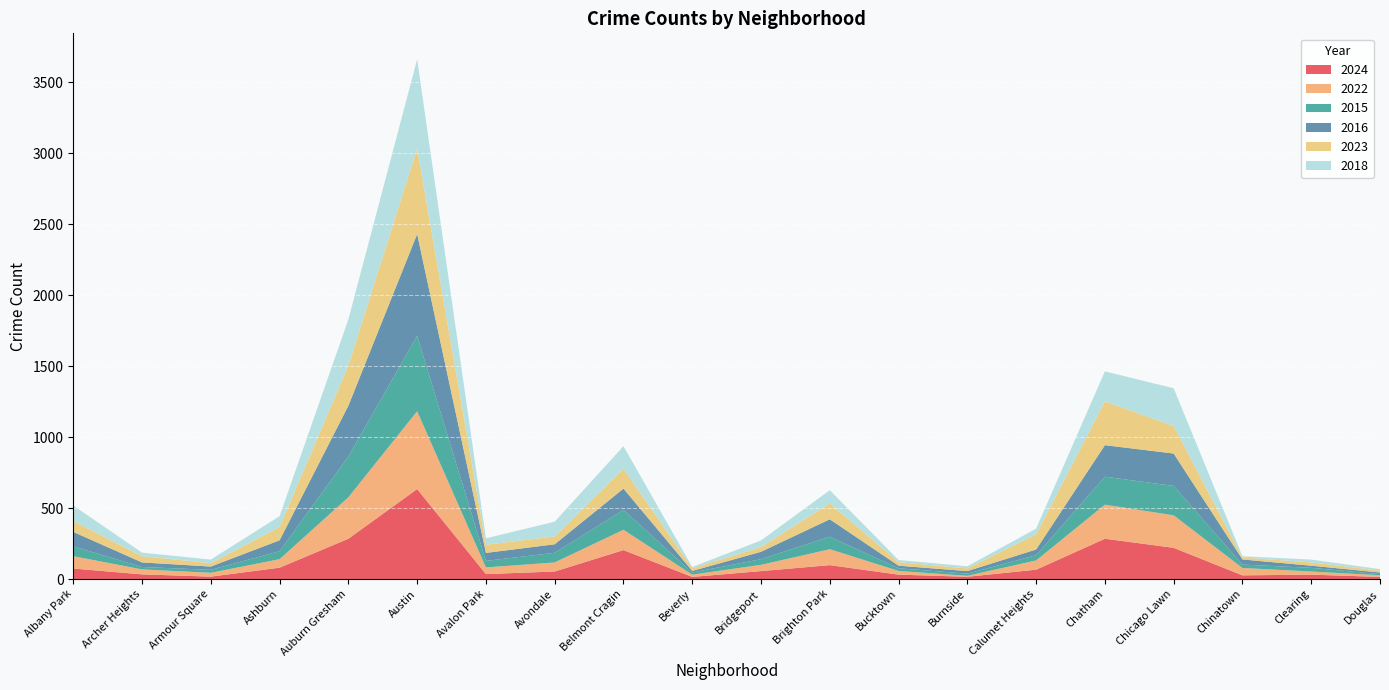

Reading left to right, extract all data points from this chart.

2024: Albany Park=74	Archer Heights=33	Armour Square=17	Ashburn=80	Auburn Gresham=284	Austin=634	Avalon Park=35	Avondale=53	Belmont Cragin=204	Beverly=15	Bridgeport=56	Brighton Park=98	Bucktown=31	Burnside=16	Calumet Heights=66	Chatham=284	Chicago Lawn=220	Chinatown=26	Clearing=31	Douglas=15
2022: Albany Park=87	Archer Heights=35	Armour Square=27	Ashburn=60	Auburn Gresham=292	Austin=548	Avalon Park=47	Avondale=64	Belmont Cragin=143	Beverly=16	Bridgeport=44	Brighton Park=112	Bucktown=26	Burnside=7	Calumet Heights=65	Chatham=240	Chicago Lawn=229	Chinatown=52	Clearing=22	Douglas=12
2015: Albany Park=69	Archer Heights=17	Armour Square=21	Ashburn=56	Auburn Gresham=288	Austin=531	Avalon Park=46	Avondale=68	Belmont Cragin=140	Beverly=15	Bridgeport=40	Brighton Park=88	Bucktown=19	Burnside=15	Calumet Heights=37	Chatham=197	Chicago Lawn=207	Chinatown=24	Clearing=26	Douglas=8
2016: Albany Park=102	Archer Heights=32	Armour Square=23	Ashburn=77	Auburn Gresham=357	Austin=717	Avalon Park=56	Avondale=60	Belmont Cragin=150	Beverly=11	Bridgeport=52	Brighton Park=123	Bucktown=18	Burnside=18	Calumet Heights=40	Chatham=222	Chicago Lawn=228	Chinatown=36	Clearing=15	Douglas=11
2023: Albany Park=76	Archer Heights=44	Armour Square=24	Ashburn=94	Auburn Gresham=284	Austin=602	Avalon Park=58	Avondale=55	Belmont Cragin=140	Beverly=19	Bridgeport=33	Brighton Park=112	Bucktown=25	Burnside=19	Calumet Heights=107	Chatham=308	Chicago Lawn=194	Chinatown=14	Clearing=23	Douglas=14
2018: Albany Park=110	Archer Heights=25	Armour Square=25	Ashburn=76	Auburn Gresham=324	Austin=629	Avalon Park=45	Avondale=104	Belmont Cragin=159	Beverly=9	Bridgeport=47	Brighton Park=93	Bucktown=15	Burnside=15	Calumet Heights=40	Chatham=212	Chicago Lawn=266	Chinatown=9	Clearing=20	Douglas=10